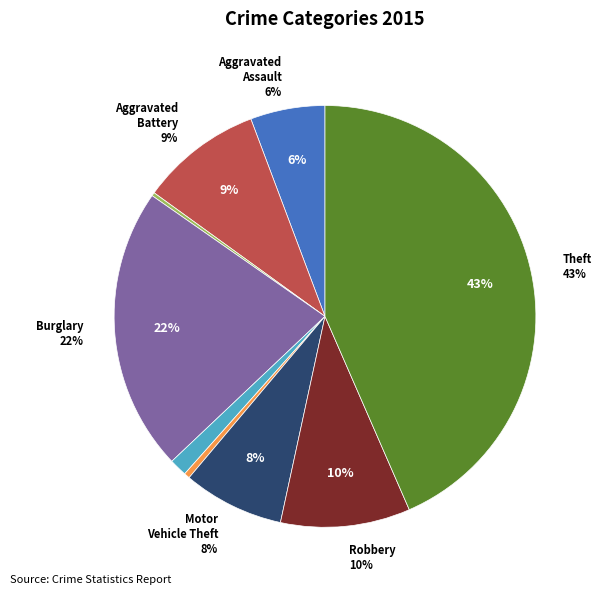

Which category has the smallest portion of the pie?

Arson